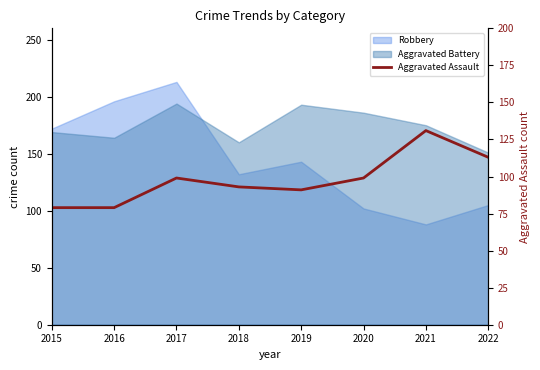

List the labels in order of value, largest first.

2021, 2022, 2017, 2020, 2018, 2019, 2015, 2016